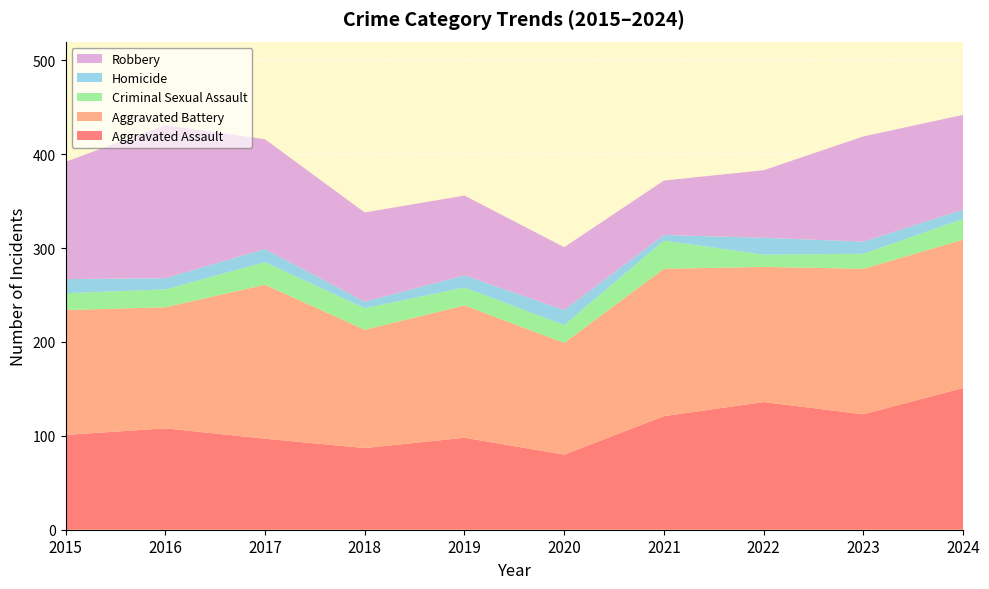

Reading left to right, transcribe all the data shown in this chart.

Aggravated Assault: 101	108	97	87	98	80	121	136	123	151
Aggravated Battery: 133	129	164	126	141	119	157	144	155	158
Criminal Sexual Assault: 18	19	24	23	19	19	30	13	16	22
Homicide: 15	12	14	7	13	16	6	18	13	10
Robbery: 125	163	117	95	85	67	58	72	112	101